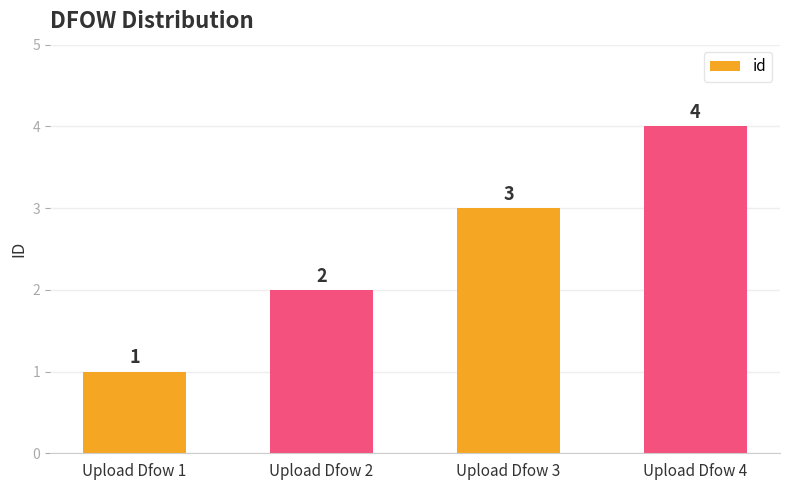

True or false: the data shows 1 at Upload Dfow 2.

False